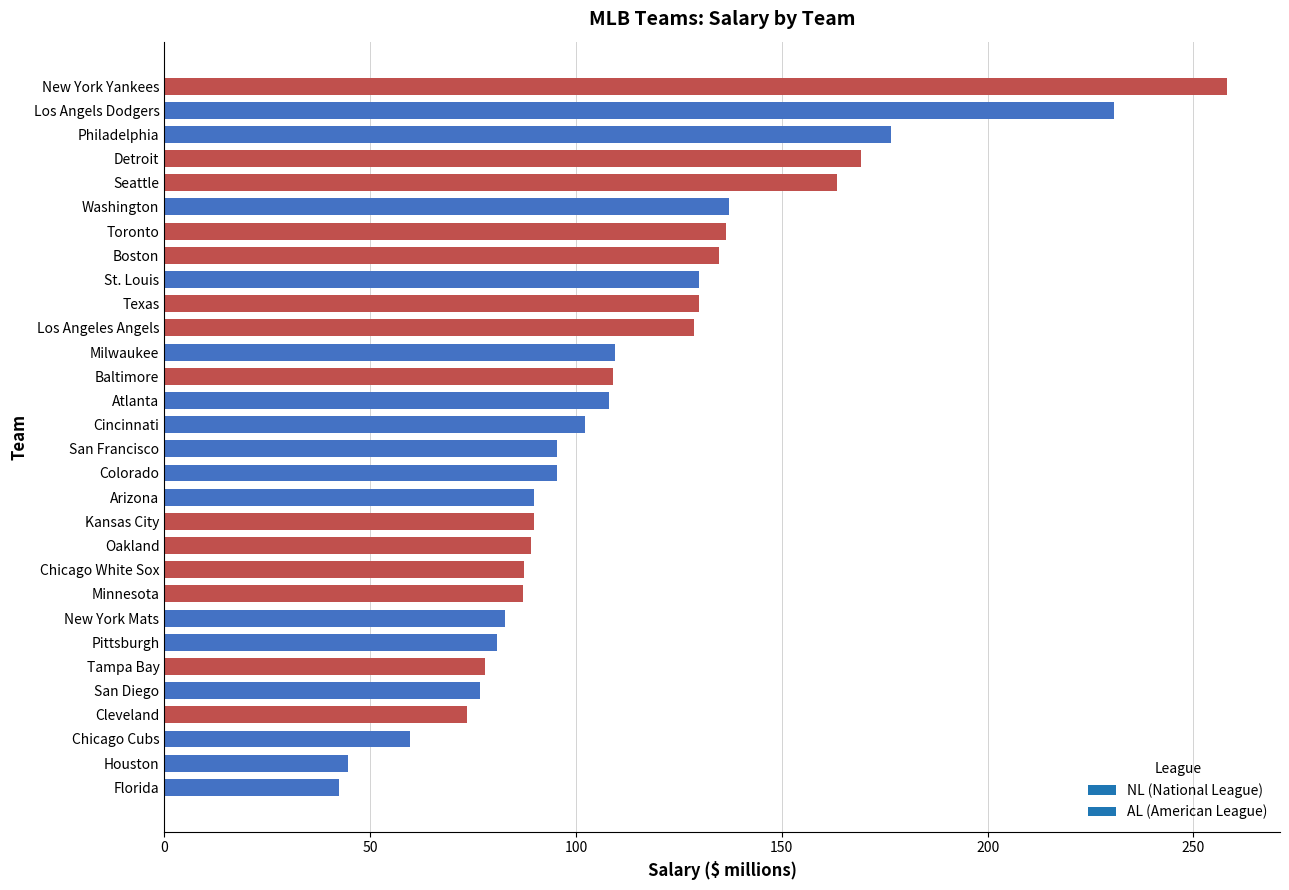

What is the difference between the maximum and second lowest values?

213.4